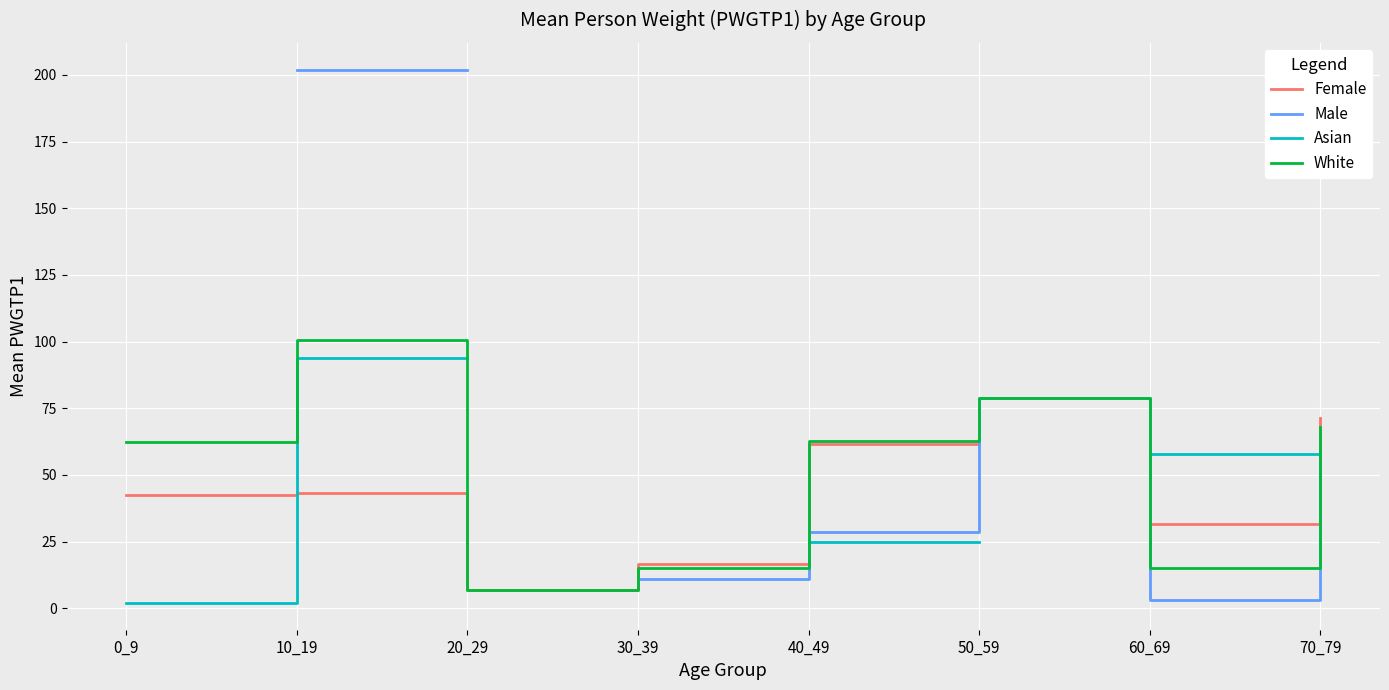

In Male, how many points are lower than both neighbors (excluding endpoints)?

1